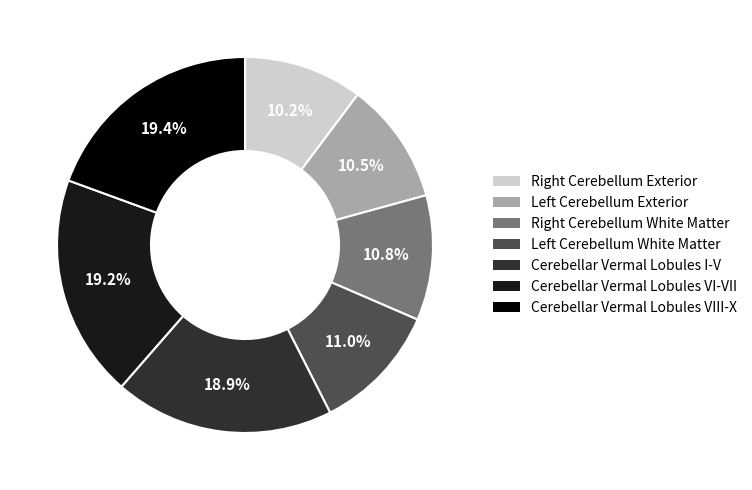

Is there any slice that represents more than half of the pie?

No